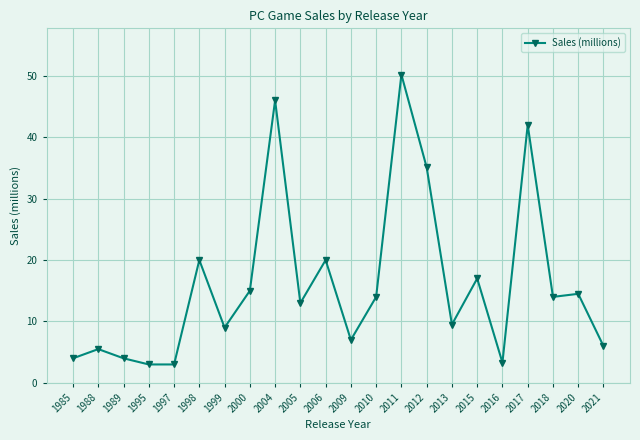

True or false: the data shows 46.0 at 2004.

True